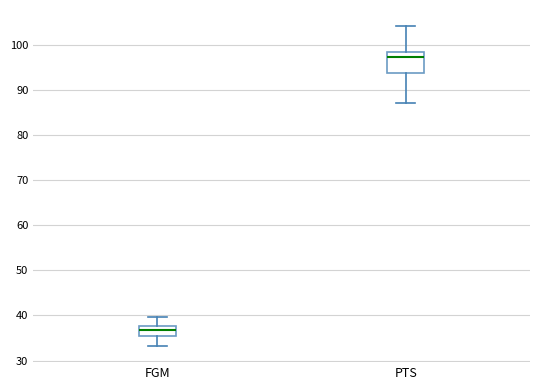

Comparing the boxes themselves (not the whiskers), which one is the tallest?

PTS